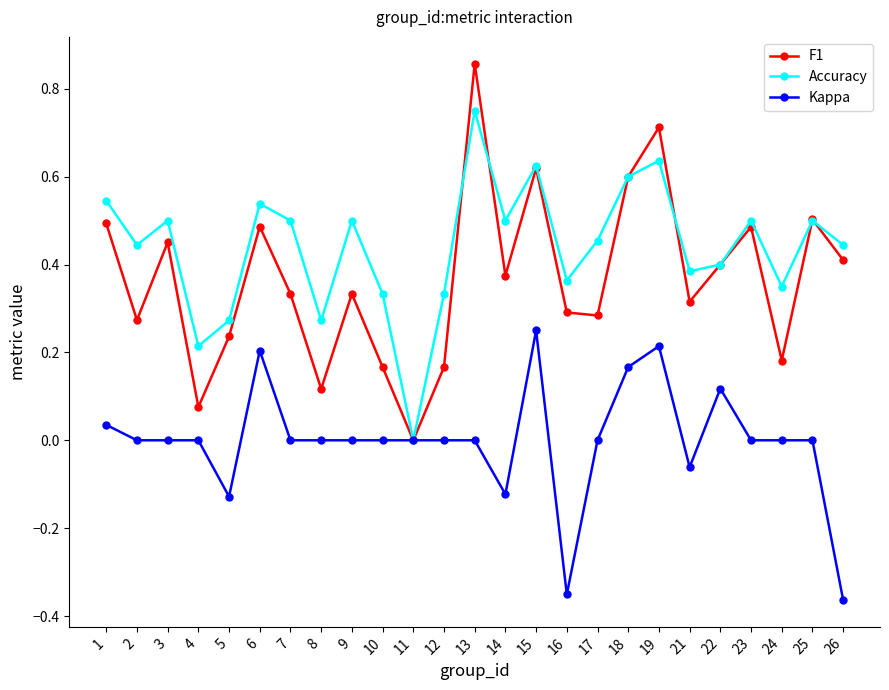

At 4, list the series in order from largest to smallest.

Accuracy, F1, Kappa